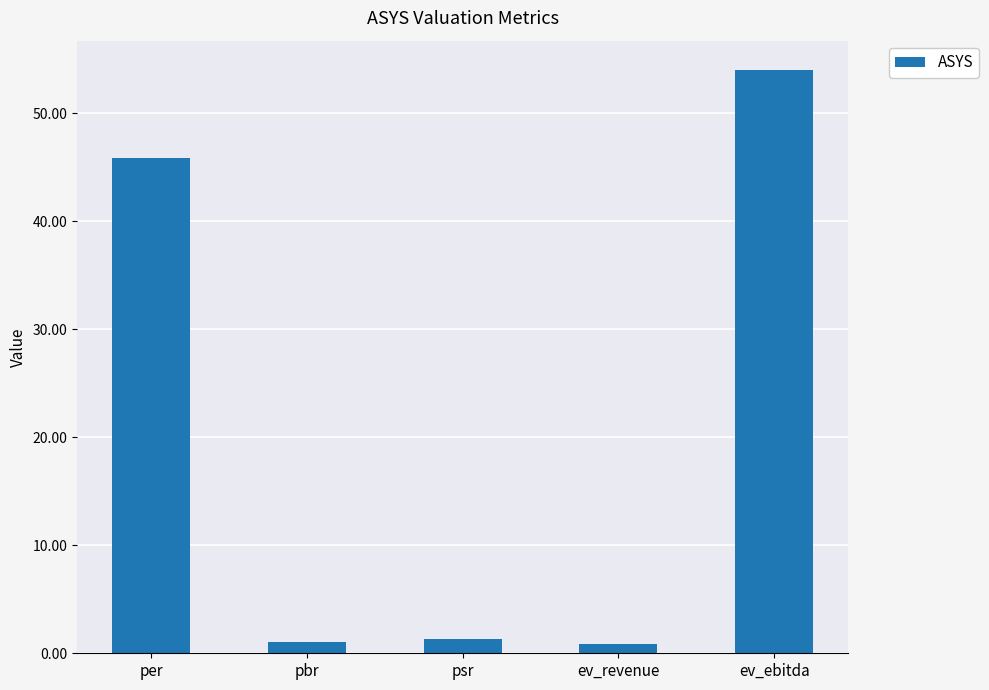

Read the value at ev_revenue.

0.8